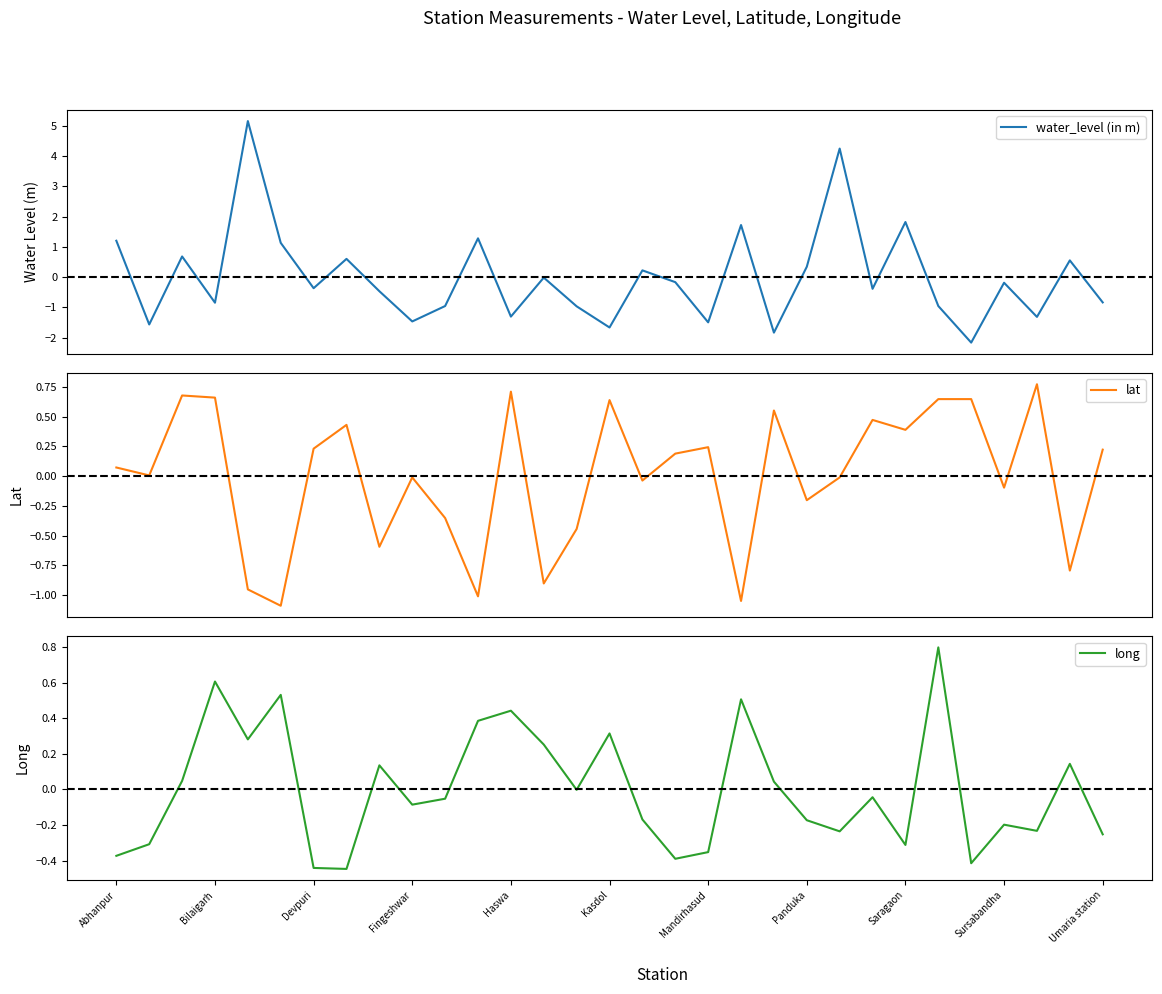

What is the smallest value displayed?

-2.2